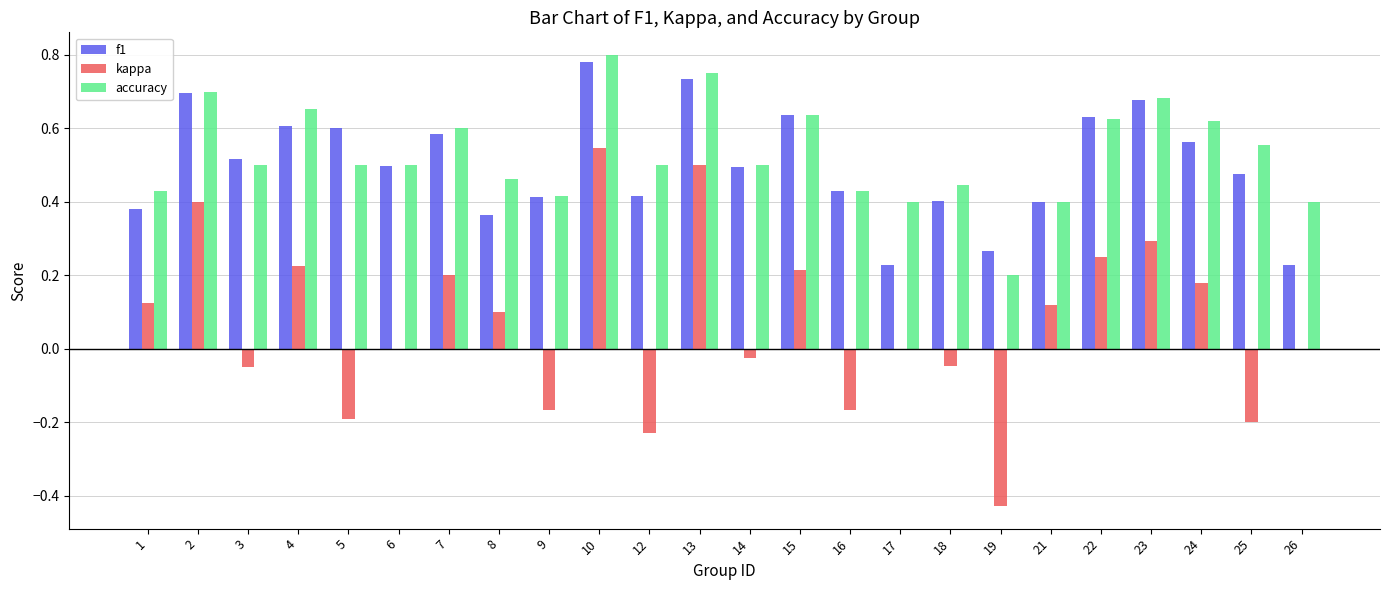

Which label corresponds to the largest value in the chart?

10